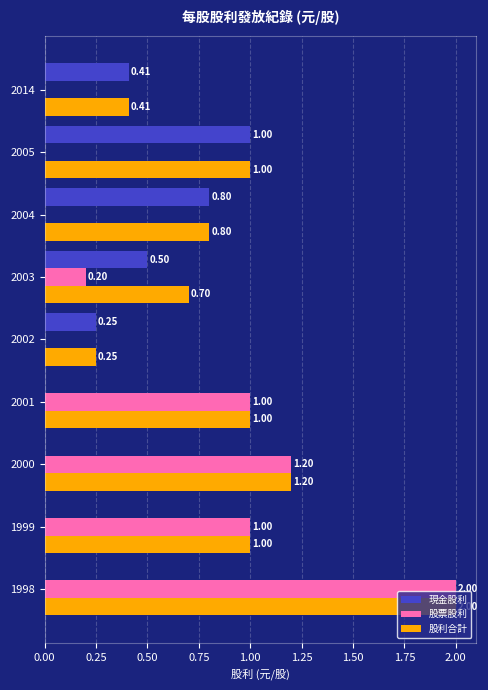

What is the maximum value for 現金股利?

1.0